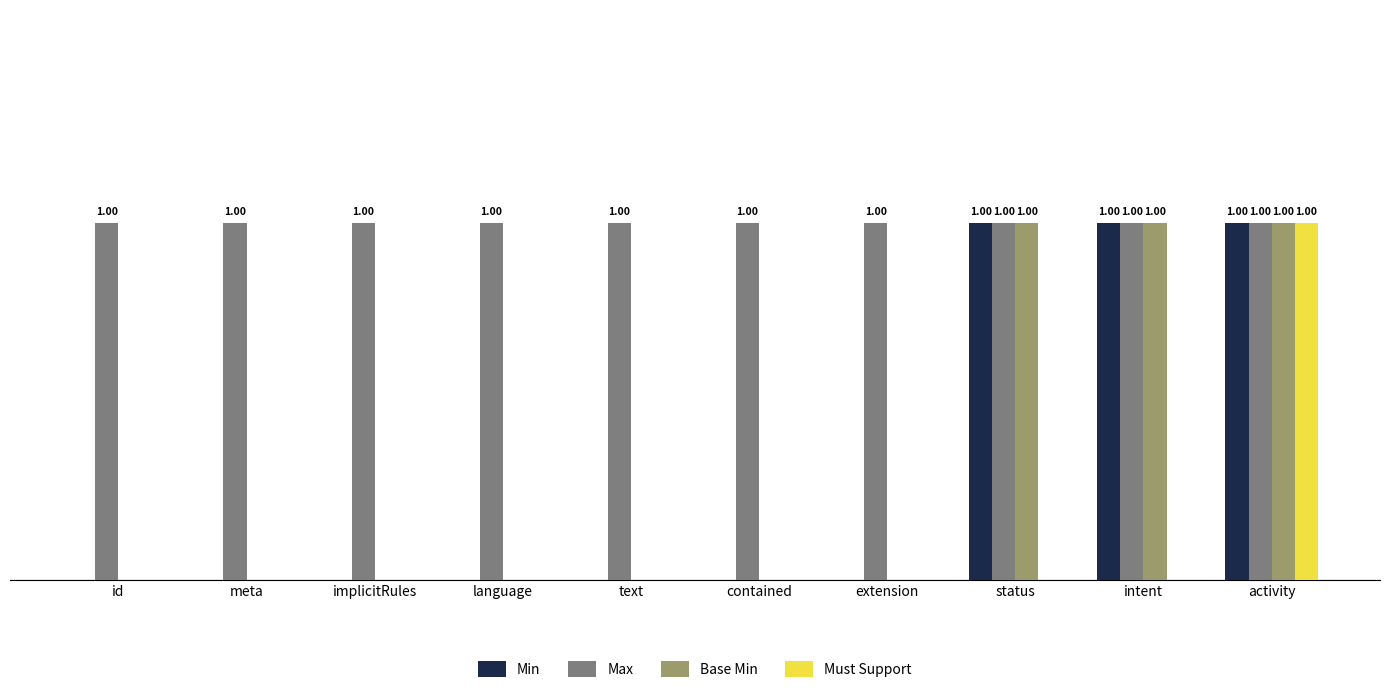

List the series in order of their peak value, lowest first.

Min, Max, Base Min, Must Support